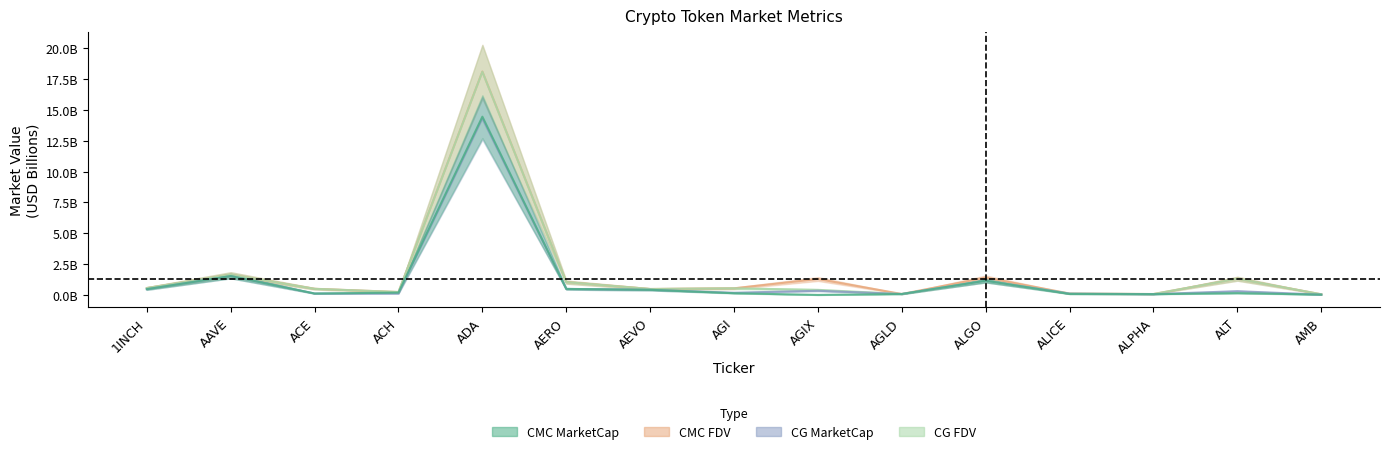

The CG_MarketCap series shows 0.1 at ALPHA. True or false?

False